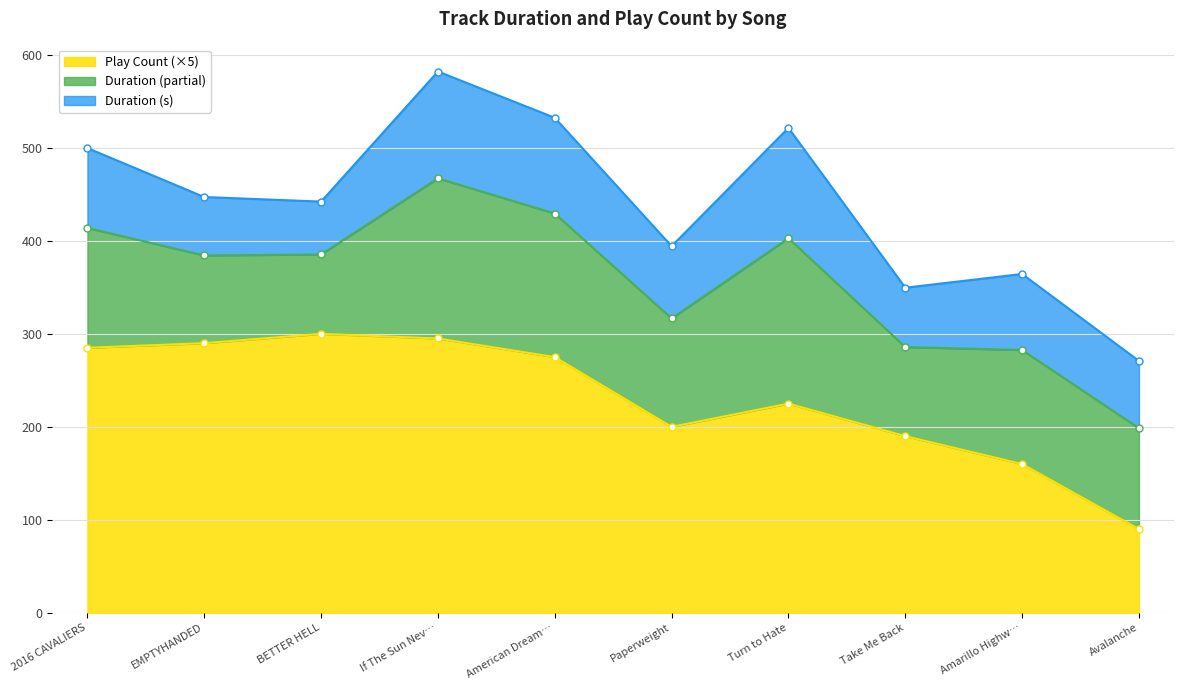

Which label corresponds to the largest value in the chart?

BETTER HELL